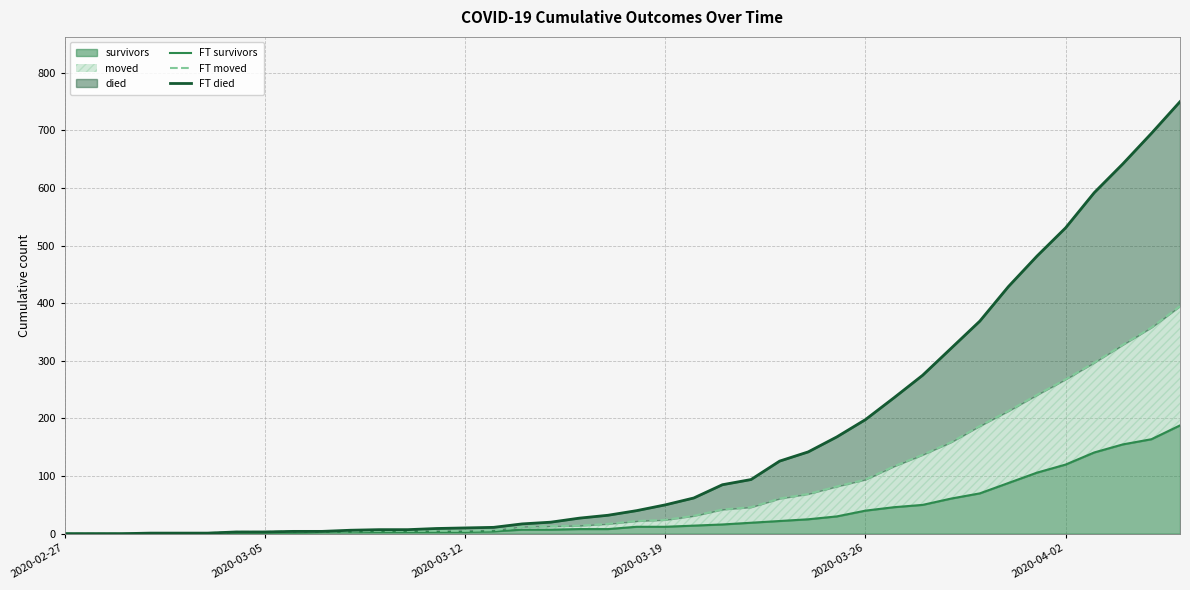

Is it true that FT survivors equals 141 at 36?

True